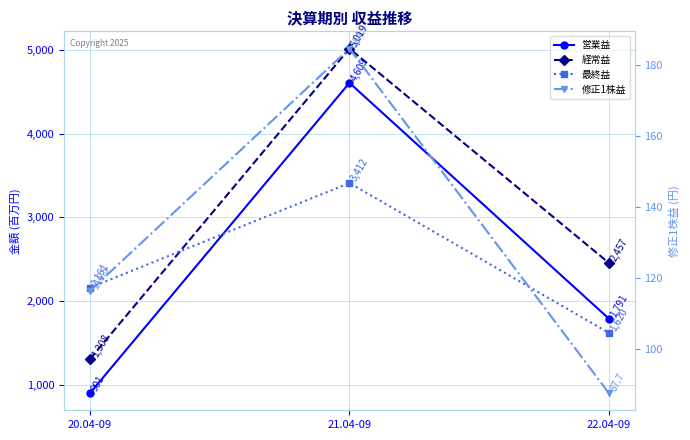

How many data points in 営業益 are above 1791?

1